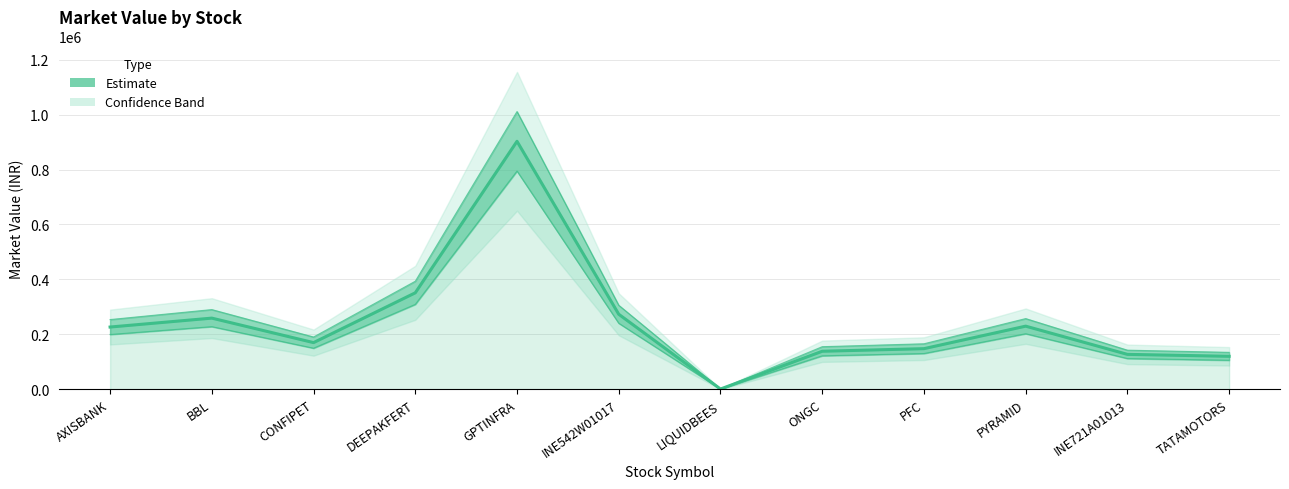

Does the chart display data point markers on the line(s)?

No